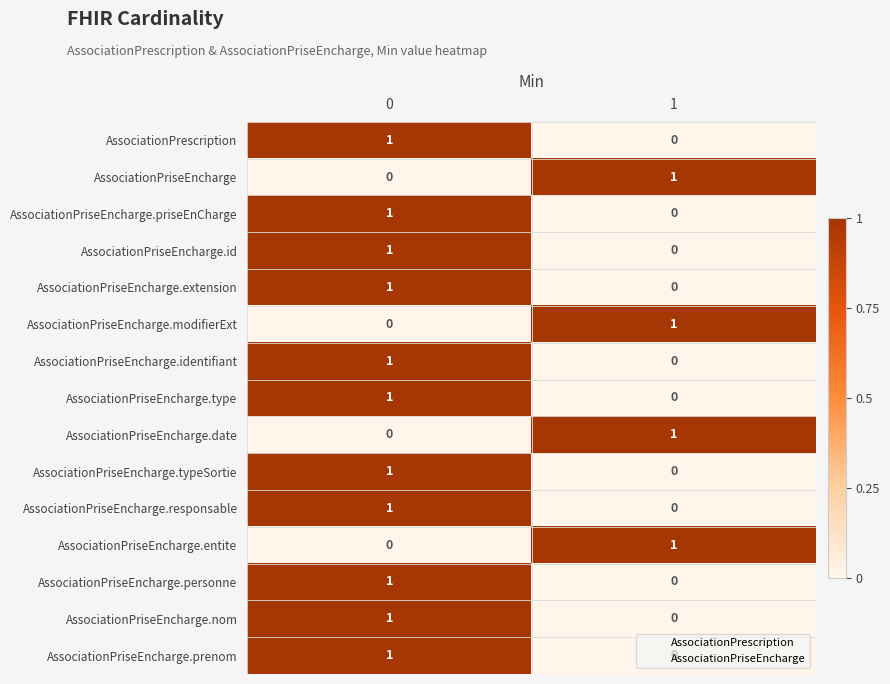

What is the greatest value displayed?

1